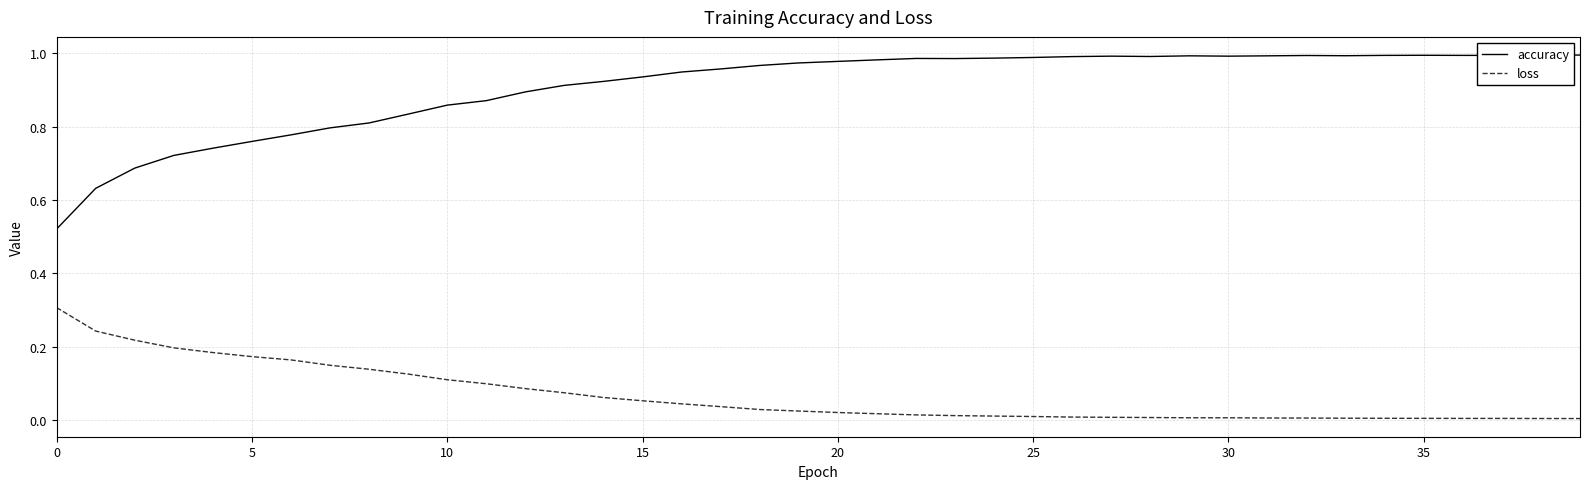

Rank the series by their maximum value, from lowest to highest.

loss, accuracy